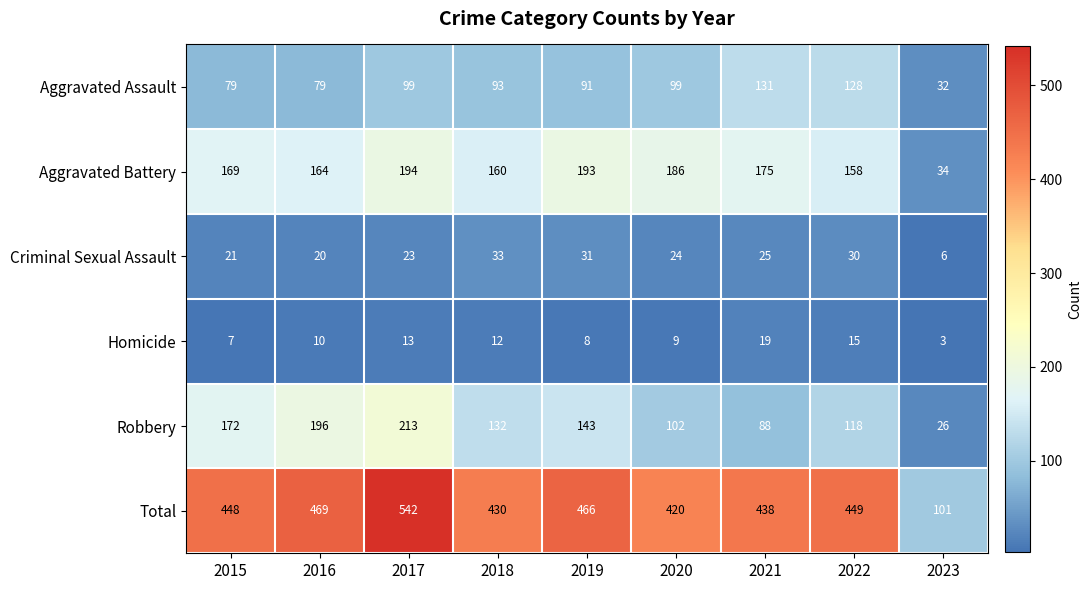

Rank the series at 2015 from lowest to highest value.

Homicide, Criminal Sexual Assault, Aggravated Assault, Aggravated Battery, Robbery, Total